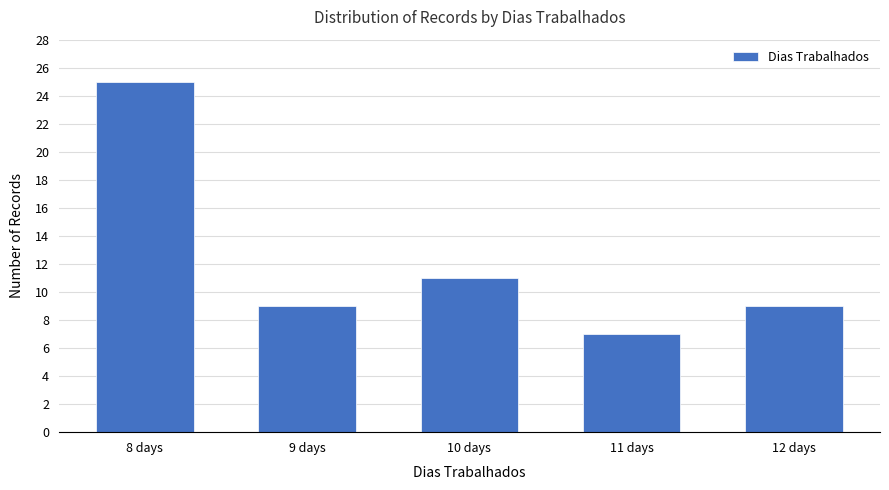

True or false: the data shows 11 at 10 days.

True